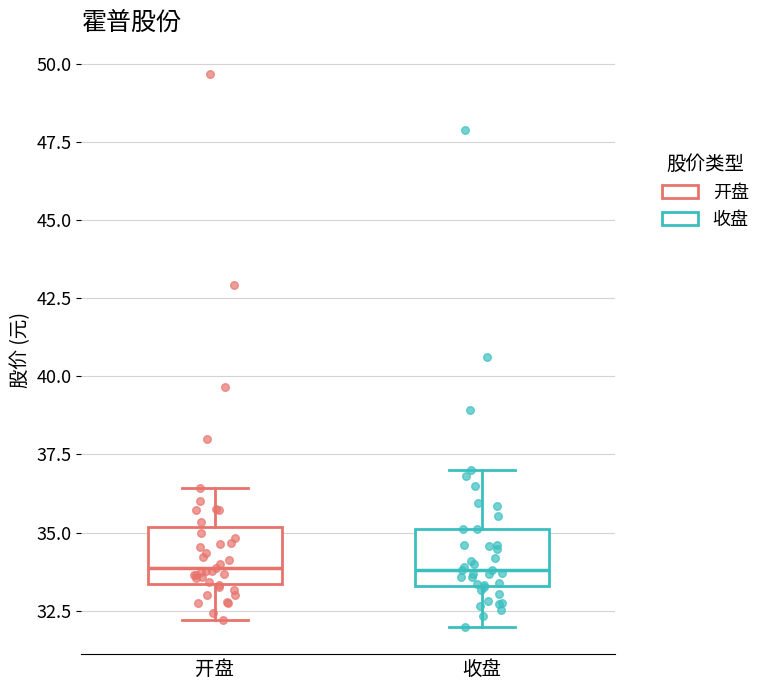

Where is the lower edge of the box for 收盘 on the y-axis? The values are not printed on the chart, so give them approximately, as read against the axis.

33.5